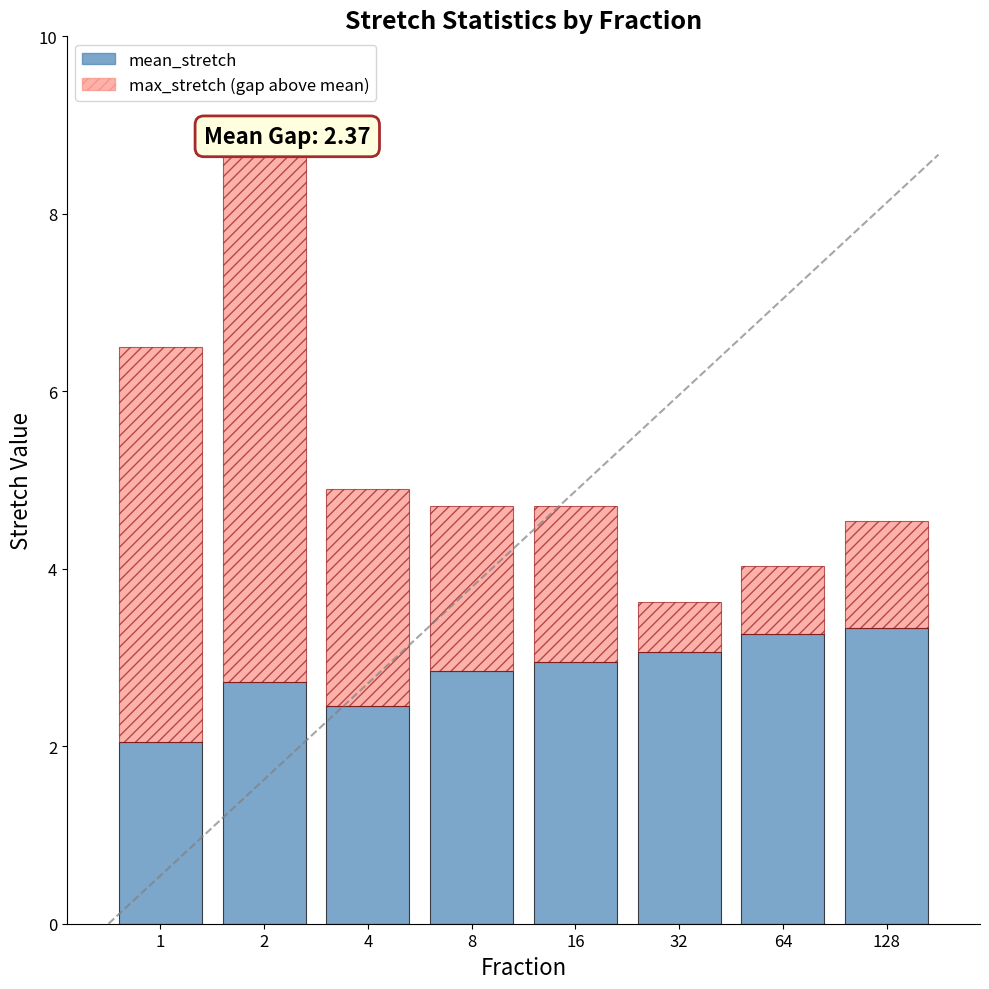

What is the value of the mean_stretch bar at the 8th from the left?

3.3